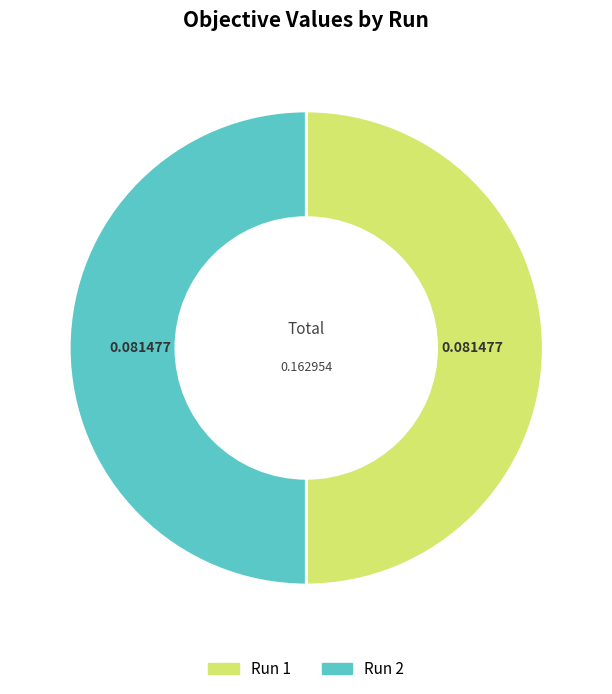

How many segments does this pie chart have?

2